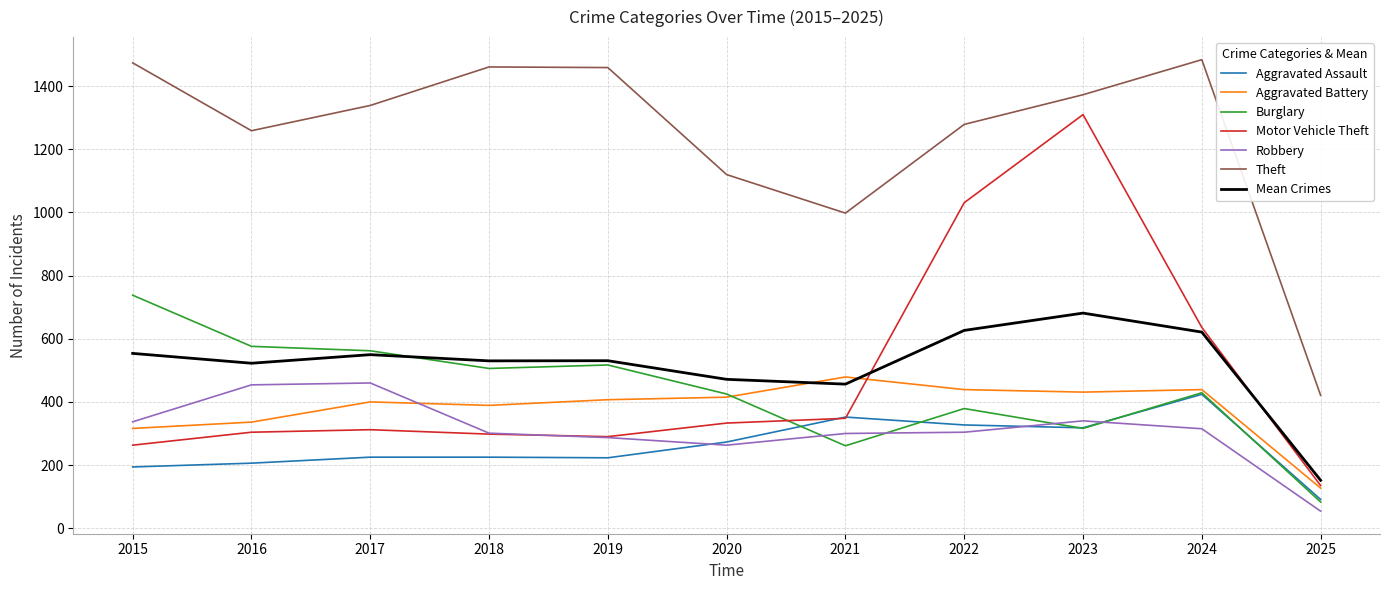

What is the sum of the Theft values at 2022 and 2024?

2763.0